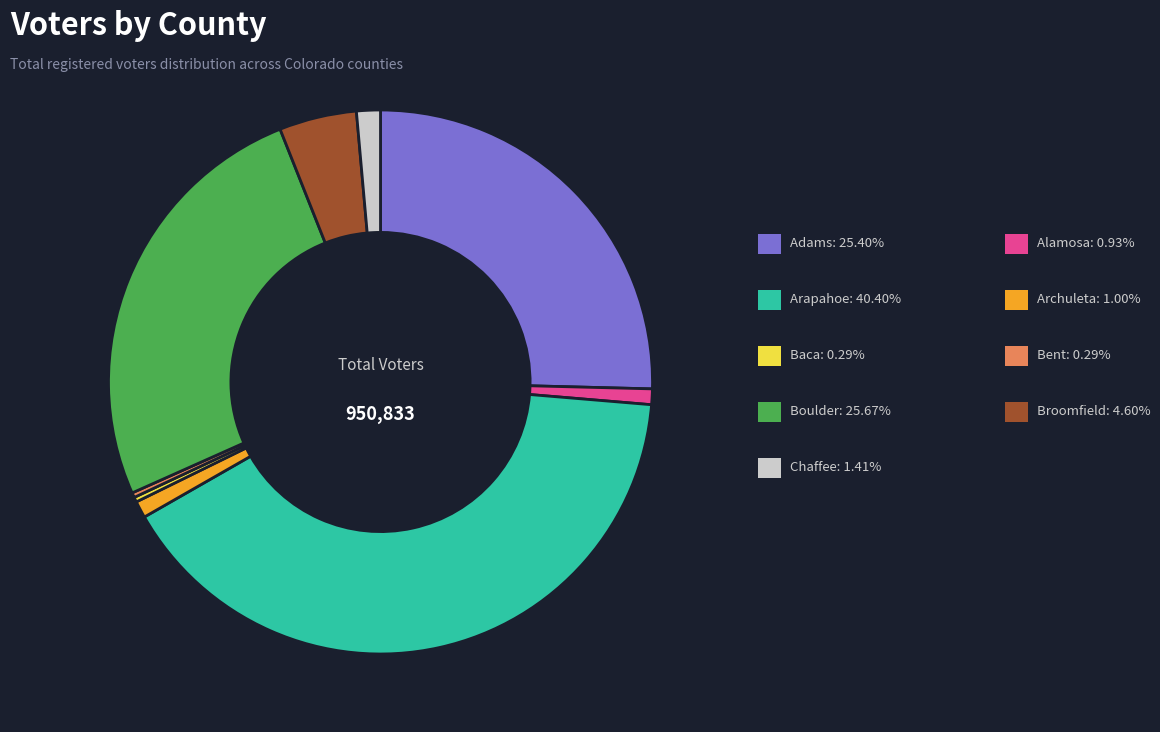

Is there any slice that represents more than half of the pie?

No